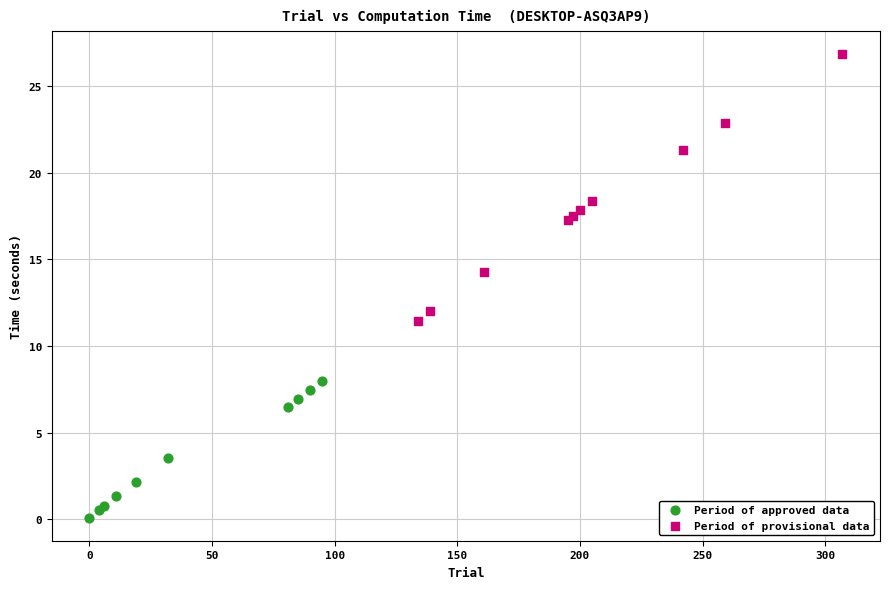

Which series has the widest spread of Y values?

Period of provisional data